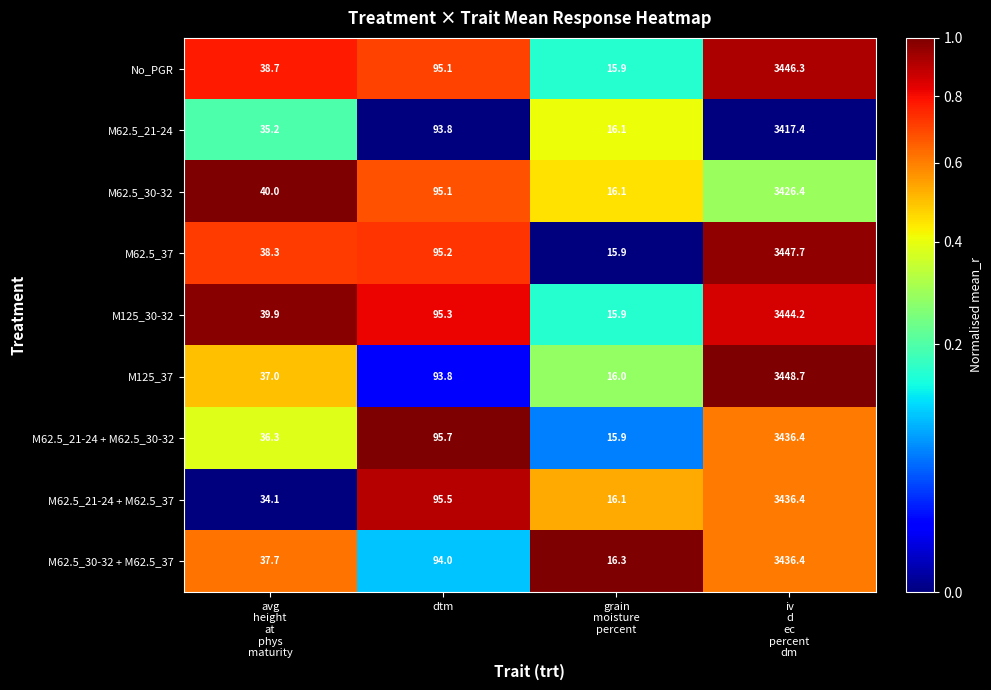

Count the number of categories in the chart.

4